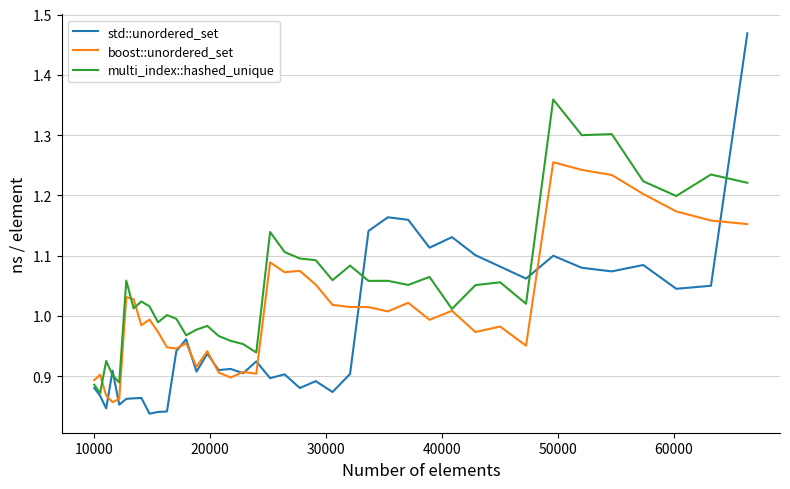

Which series has the largest total across all categories?

multi_index::hashed_unique